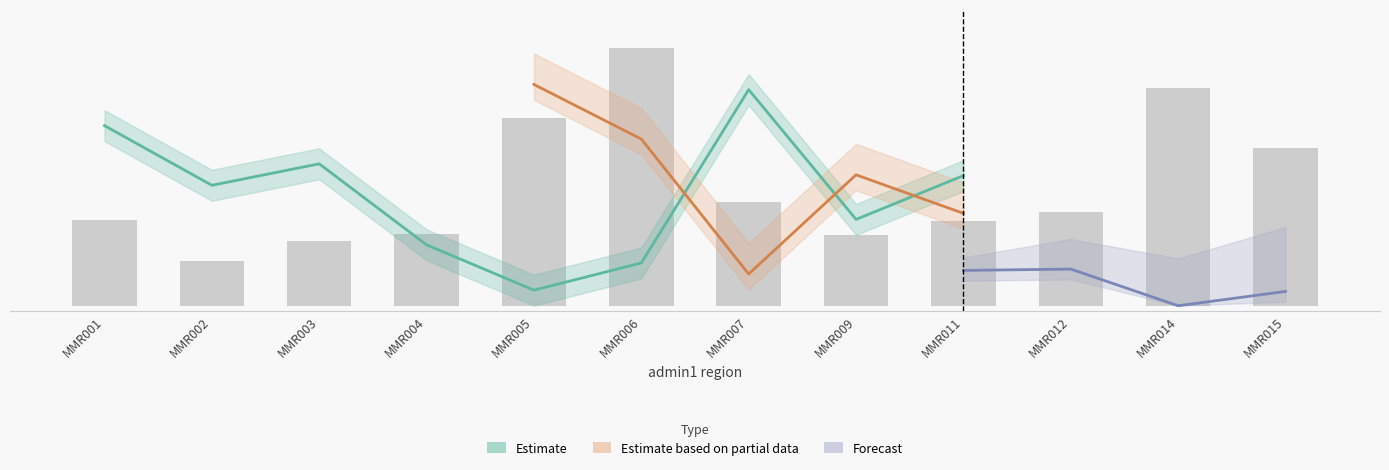

Is it true that % severity levels 1-2 equals 0.1 at MMR004?

False